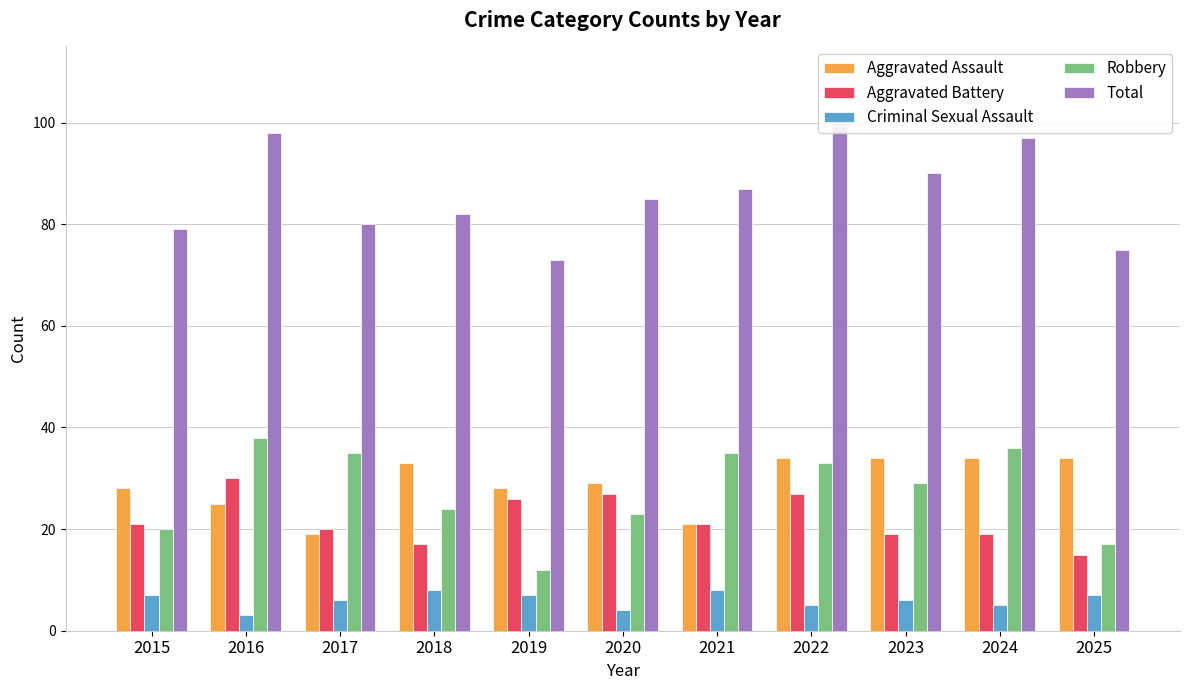

What is the lowest value of the Robbery series?

12